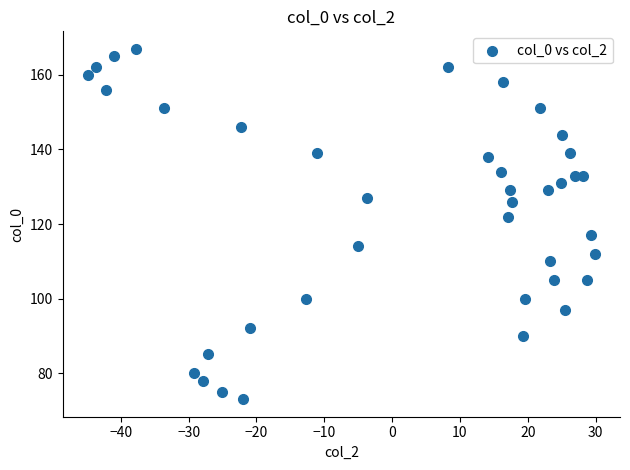

What is the range of Y values (max minus min)?

94